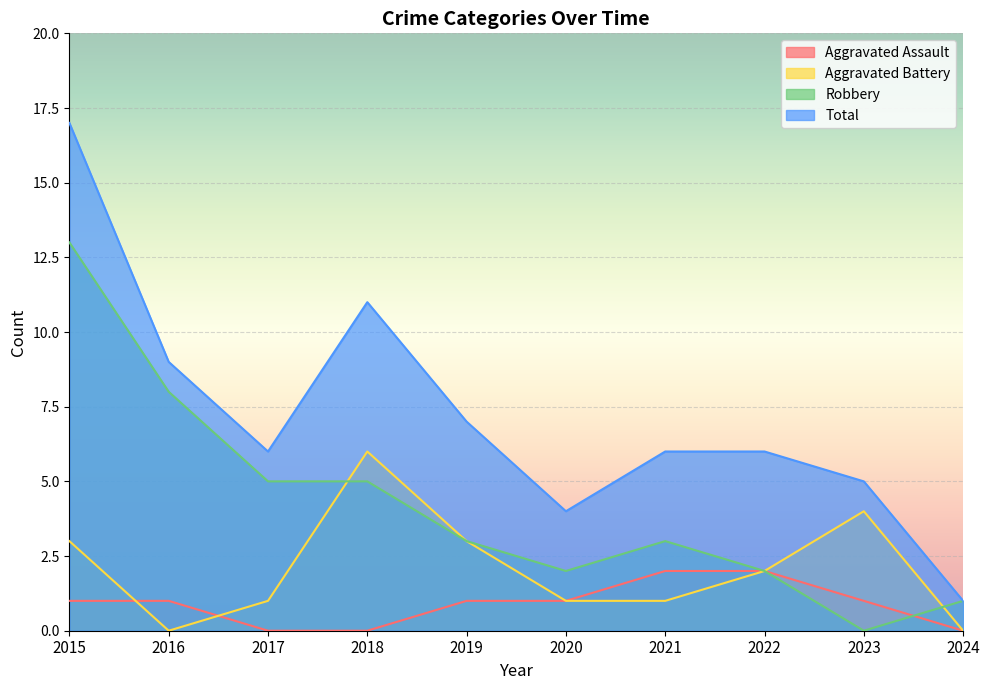

How many lines are shown in the chart?

4